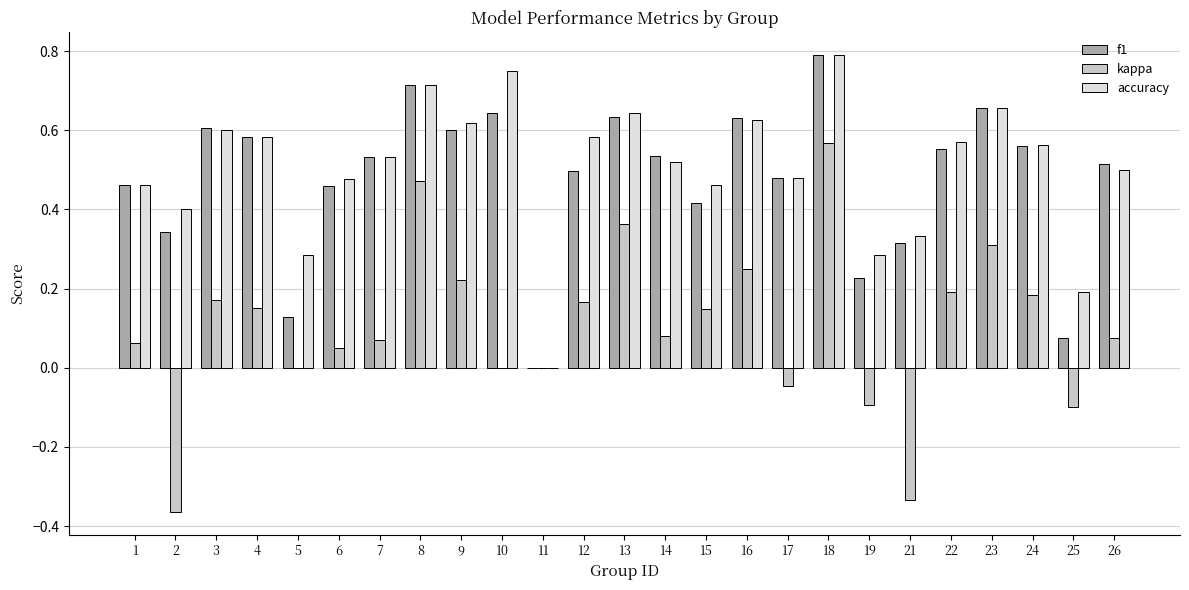

At which category is the sum across all series the highest?

18